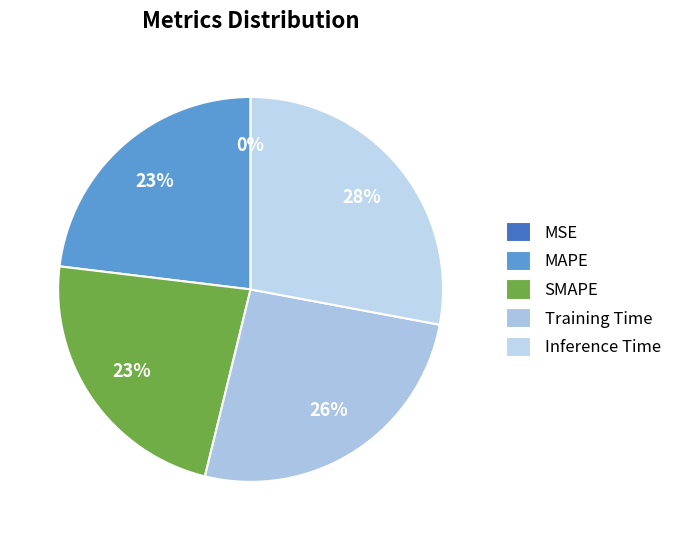

The Training Time slice represents 39% of the pie. True or false?

False